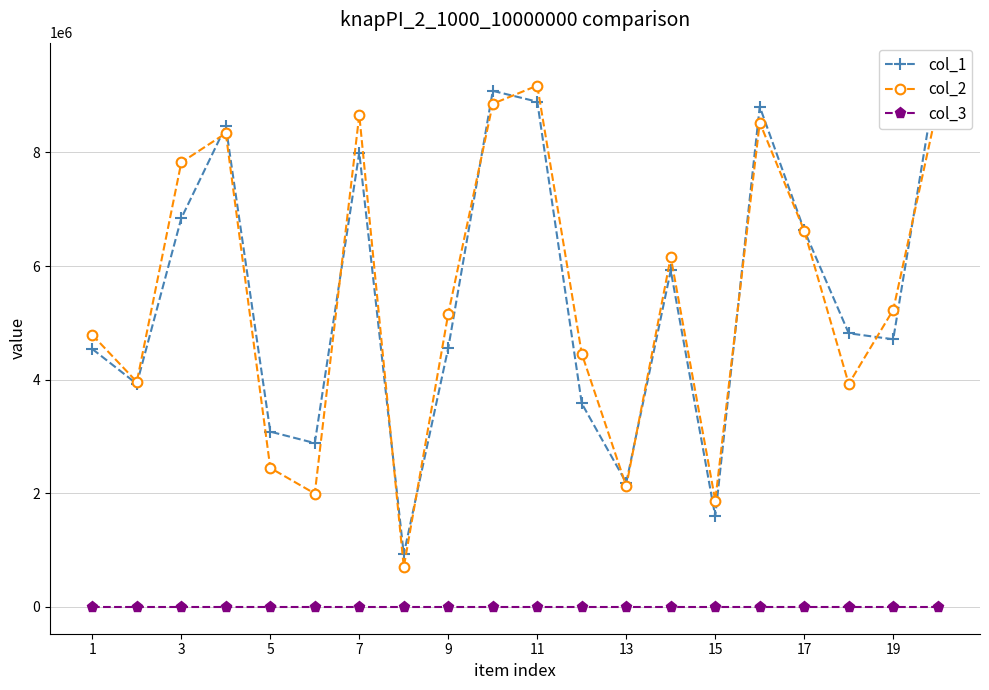

True or false: col_1 and col_3 intersect in this chart.

False